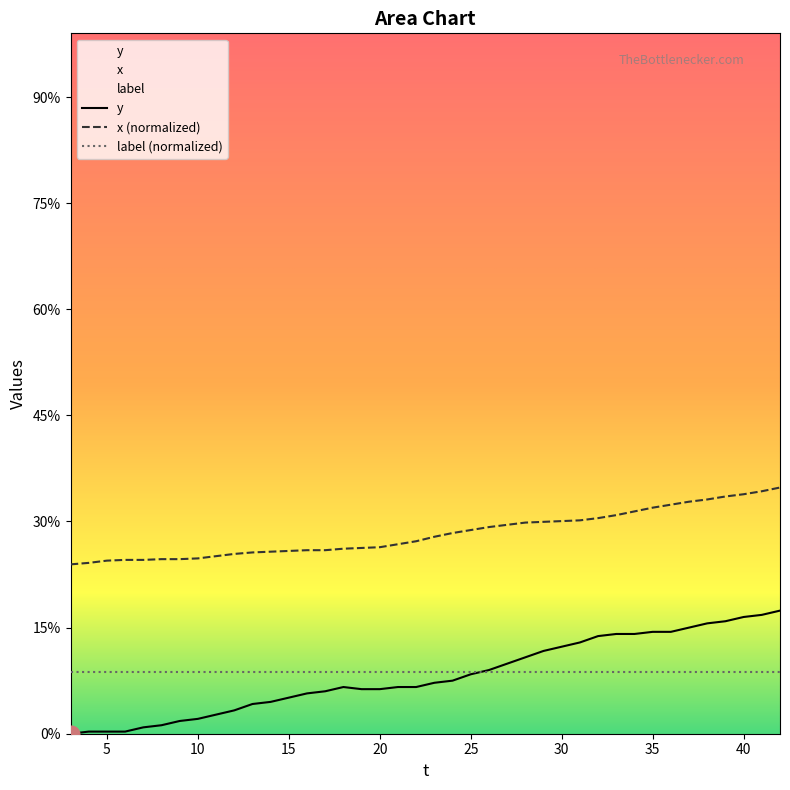

At which label does y reach its minimum?

3